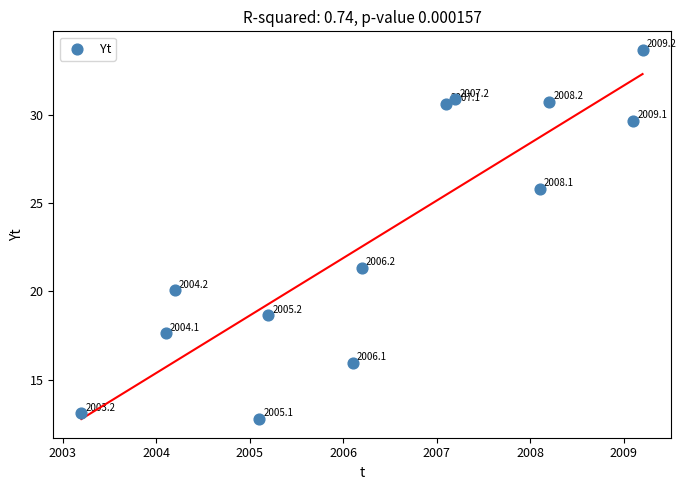

What is the range of X values (max minus min)?

6.0